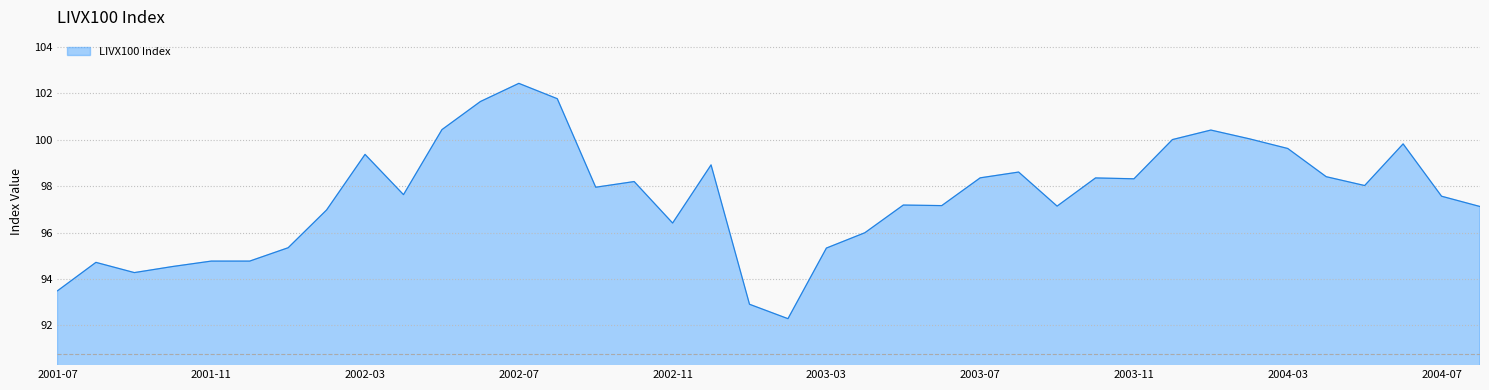

What is the sum of all values?

3706.2